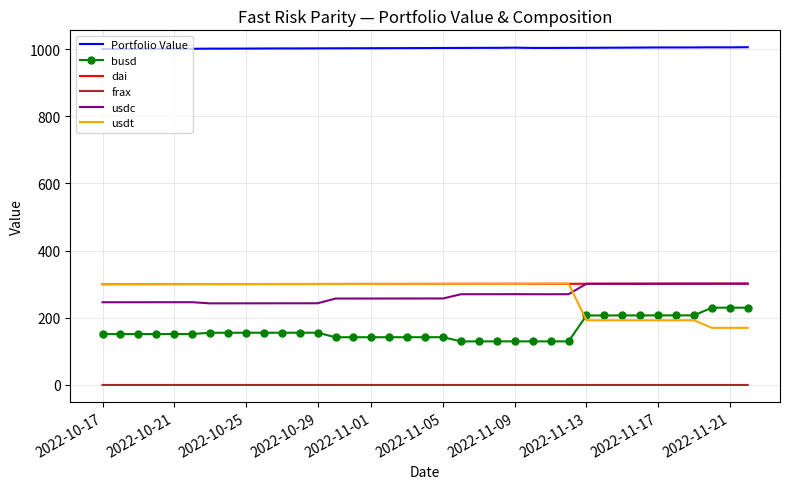

True or false: frax and Portfolio Value intersect in this chart.

False